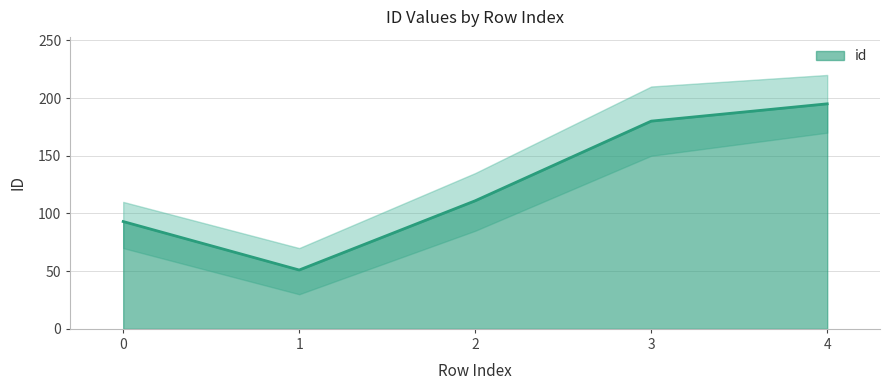

Where is the data nearest to the value 123?

2